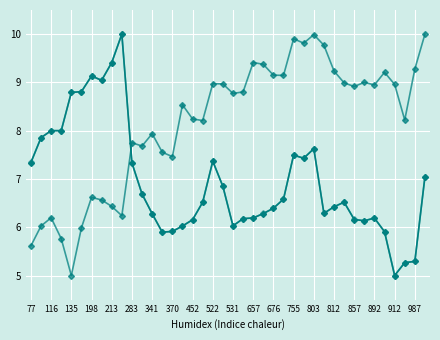

Is this an area chart (filled region under the line)?

No